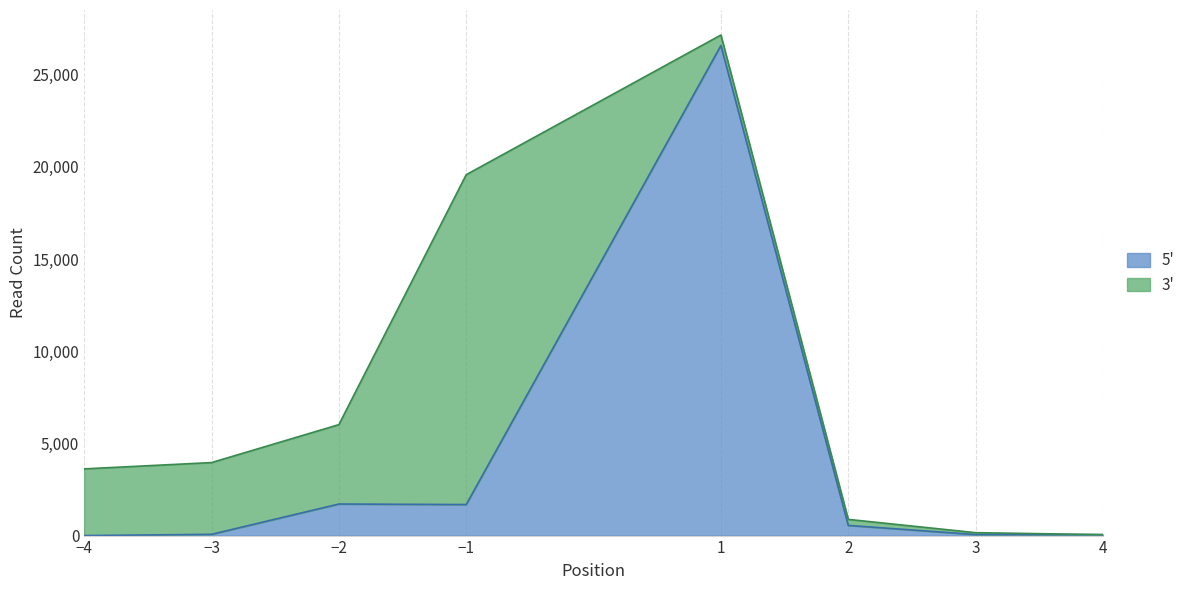

What value does the data have at 2?

551